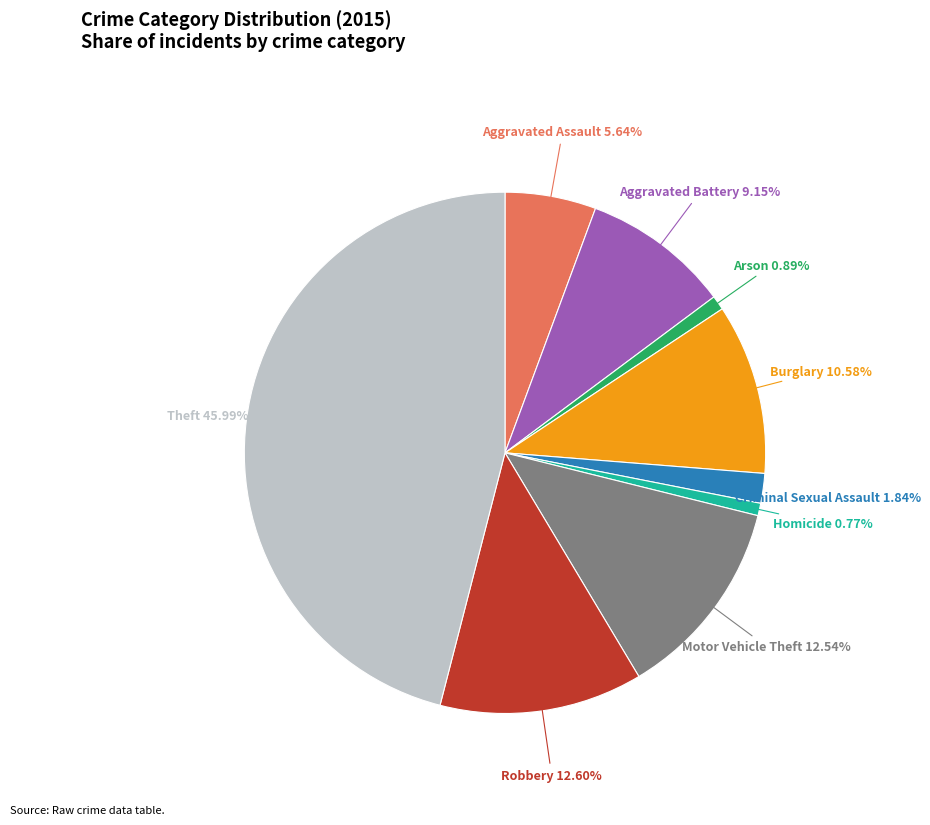

Which slice is the largest?

Theft